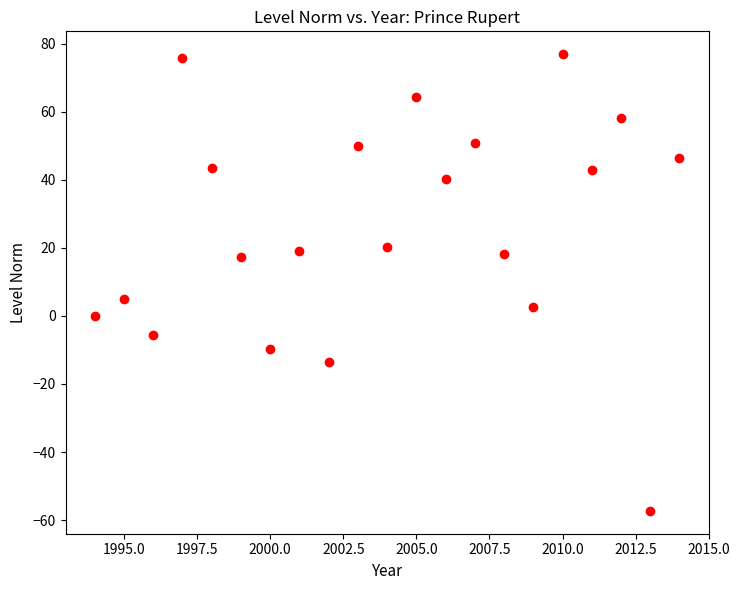

What is the range of X values (max minus min)?

20.0